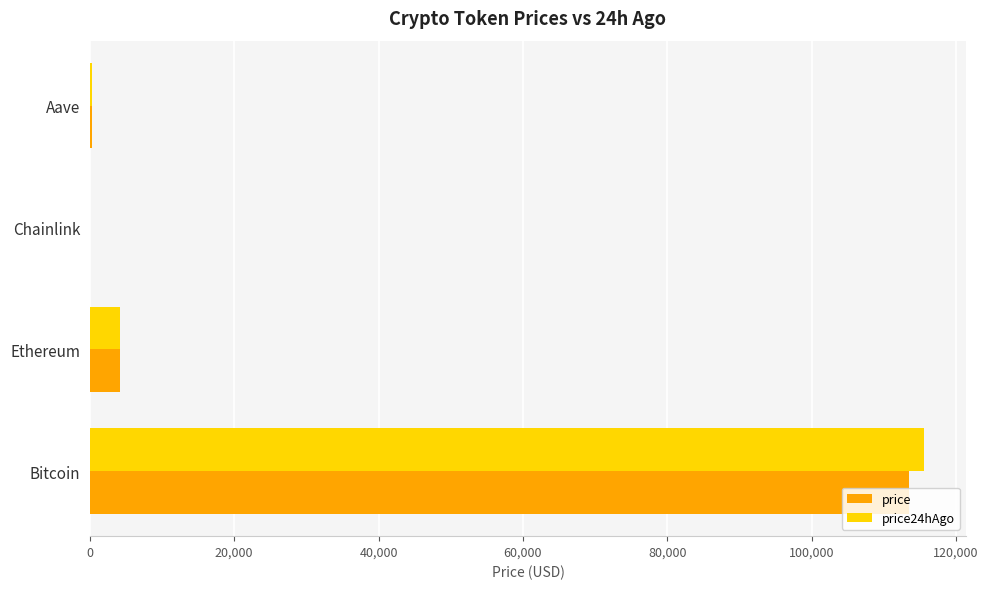

Is the value of price24hAgo at Chainlink greater than the value of price at Bitcoin?

No